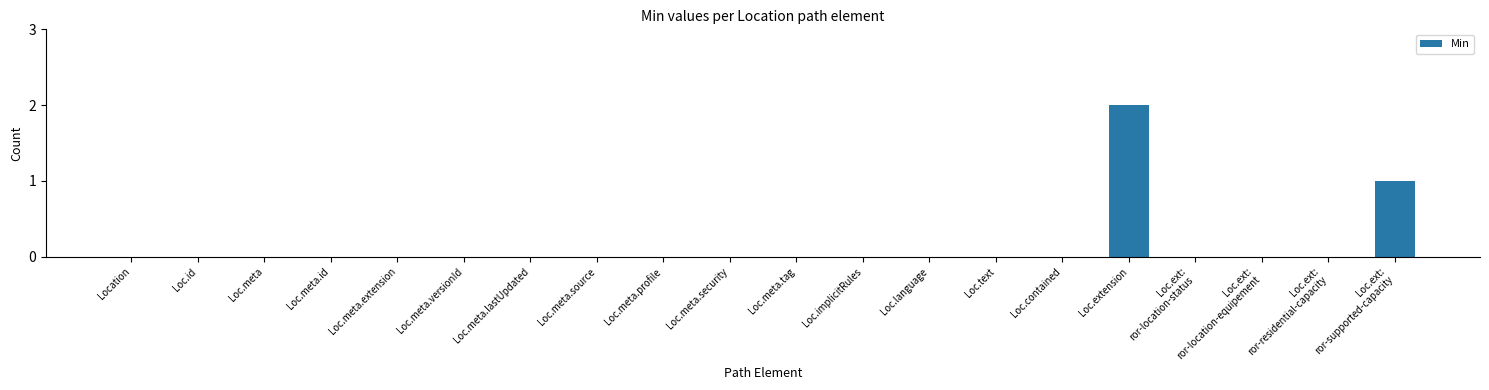

What is the sum of all values?

3